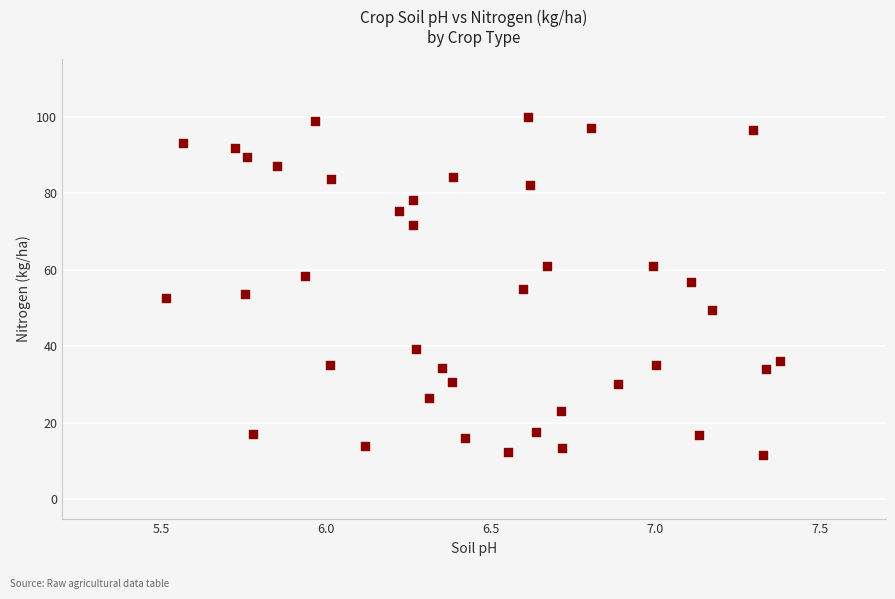

What is the range of X values (max minus min)?

1.9